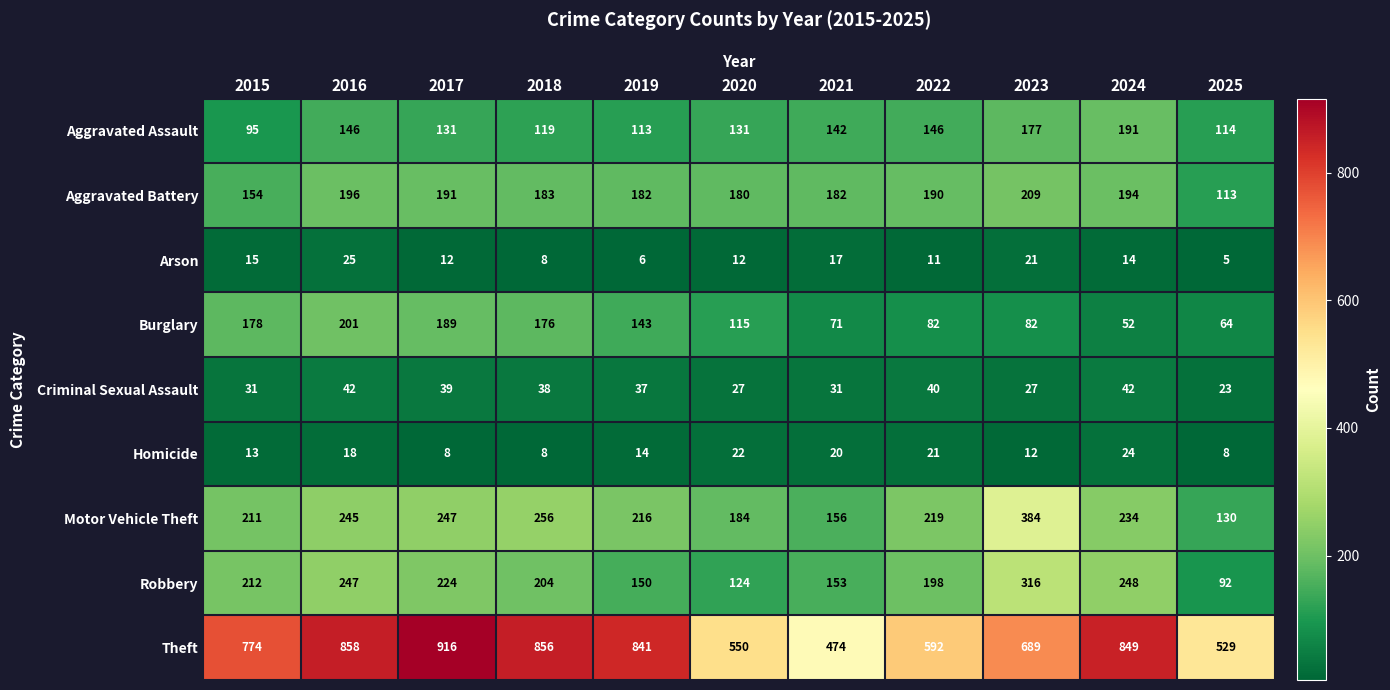

At how many categories does at least one series exceed 578?

8